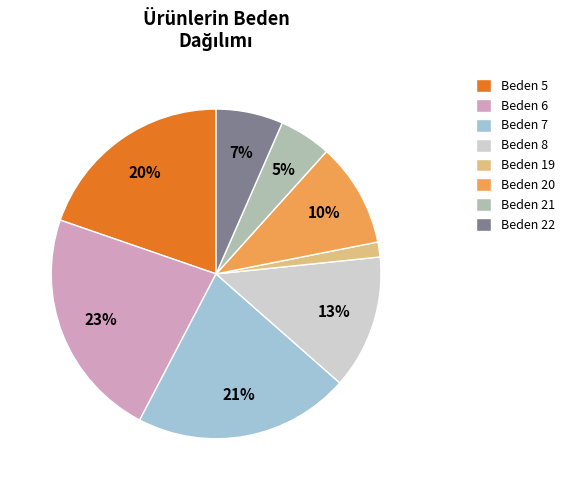

Do Beden 5 and Beden 21 together represent more than half of the pie?

No